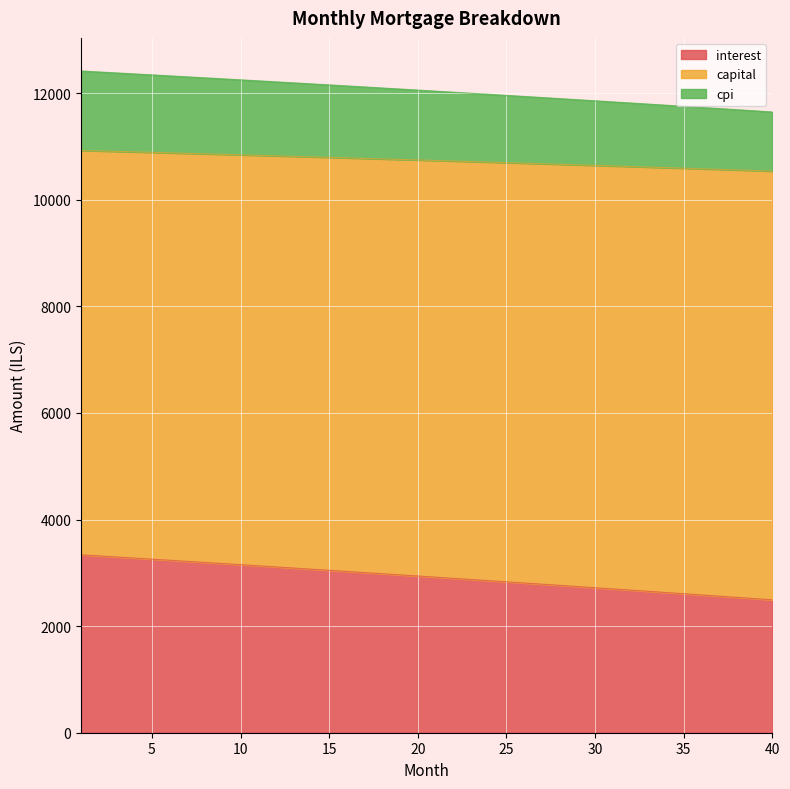

Where is interest nearest to the value 2915?

21